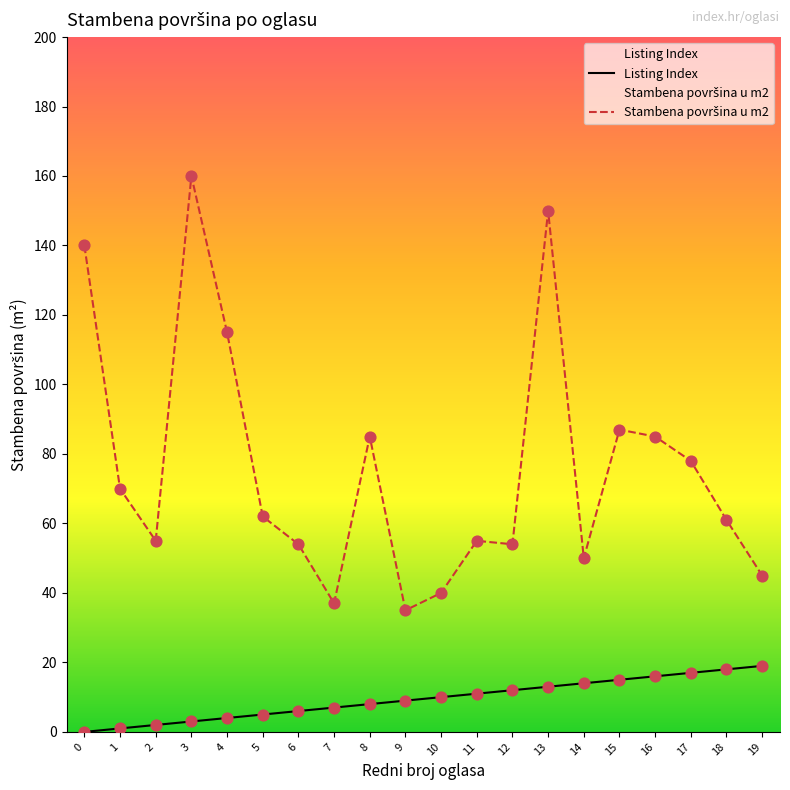

Which series contains the lowest Y value?

Listing Index